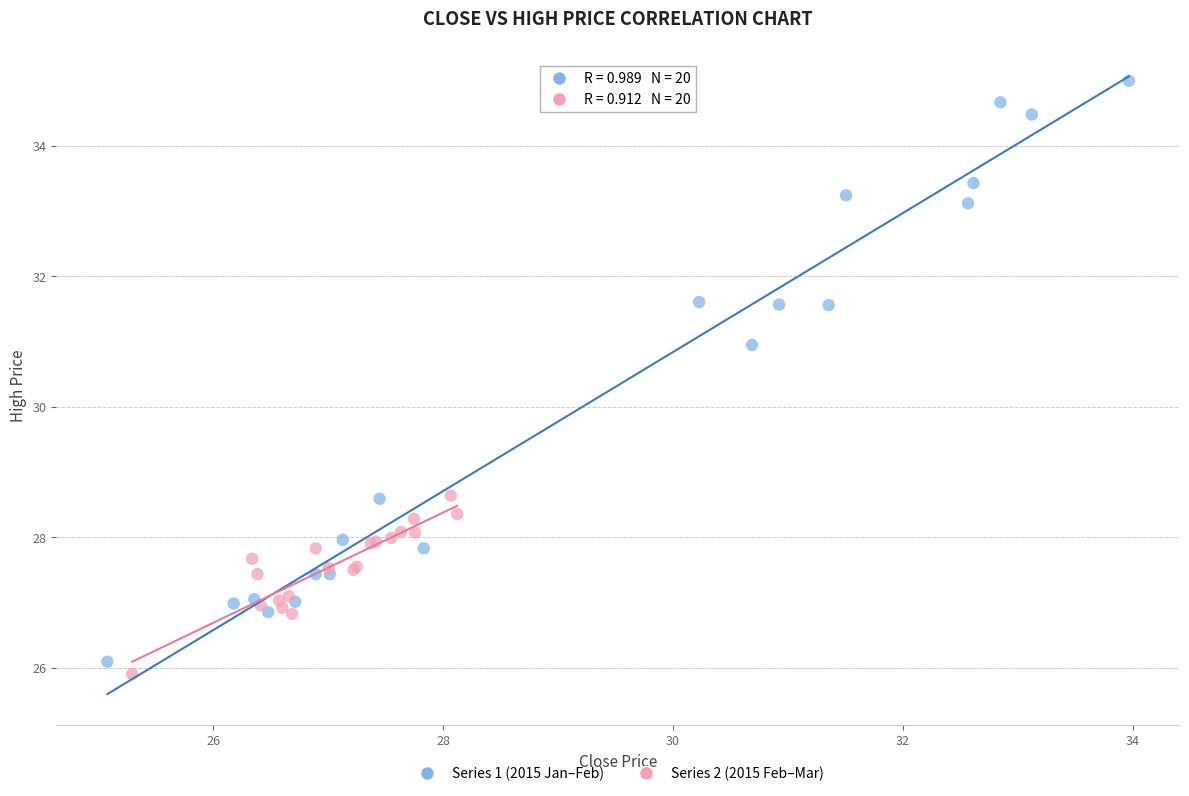

Which series contains the highest Y value?

Series 1 (2015 Jan–Feb)